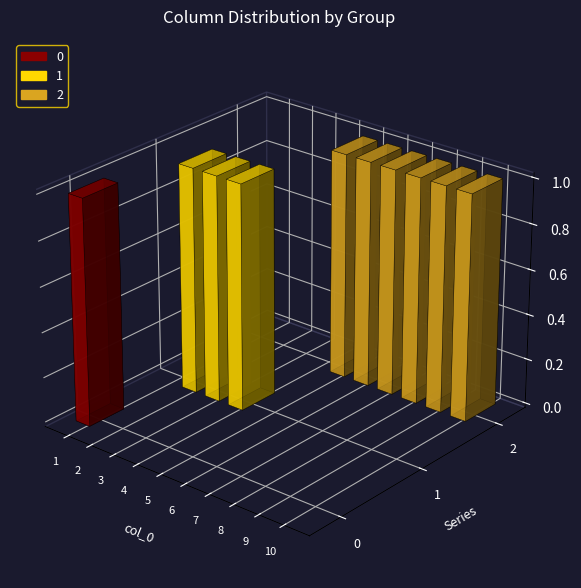

What is the total value across all series at 7?

1